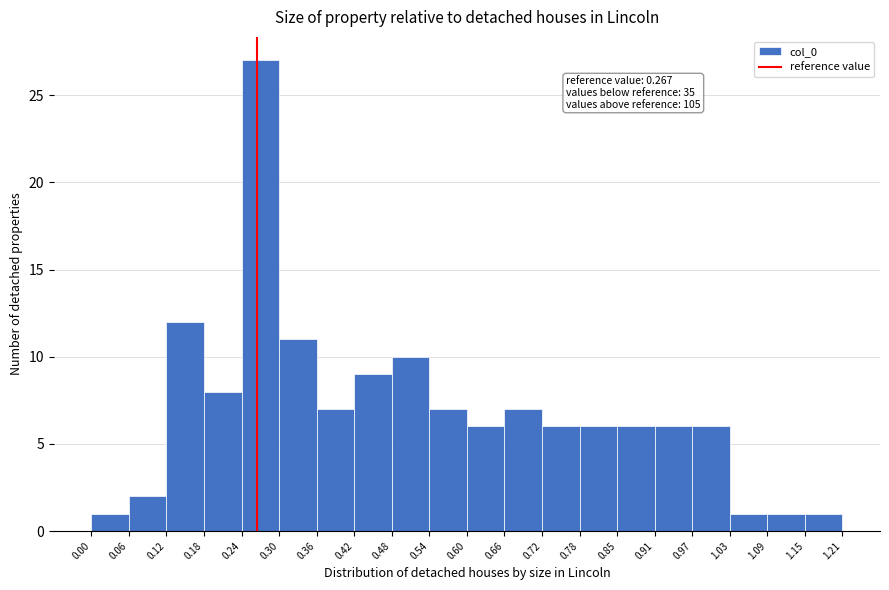

Which range on the x-axis has the tallest bar?

0.24 to 0.30